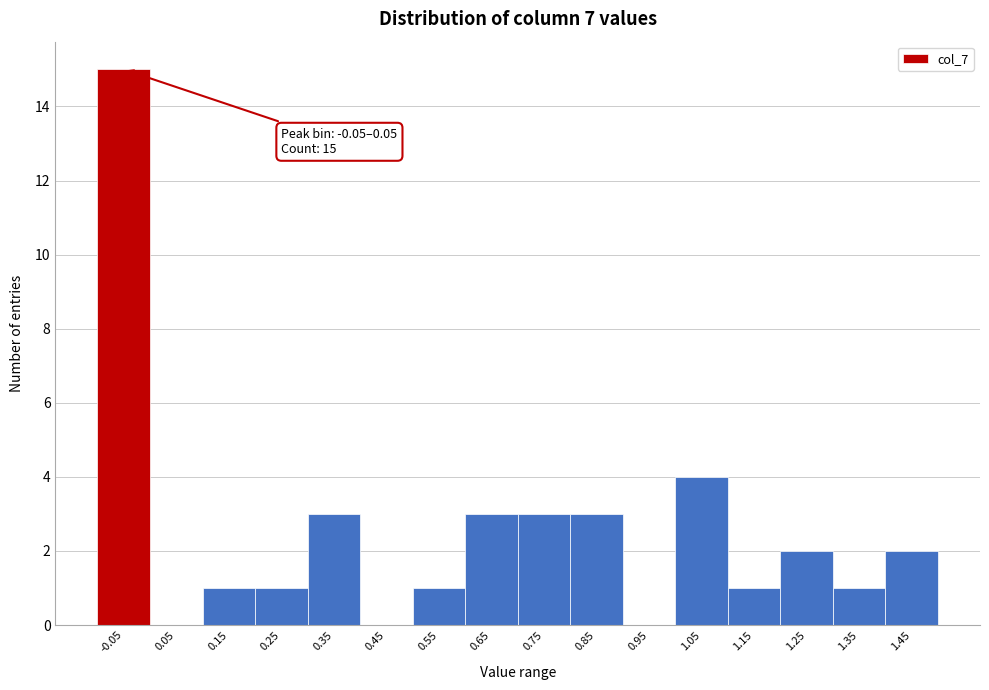

Reading left to right, list all the values displayed in this chart.

-0.05=15	0.05=0	0.15=1	0.25=1	0.35=3	0.45=0	0.55=1	0.65=3	0.75=3	0.85=3	0.95=0	1.05=4	1.15=1	1.25=2	1.35=1	1.45=2